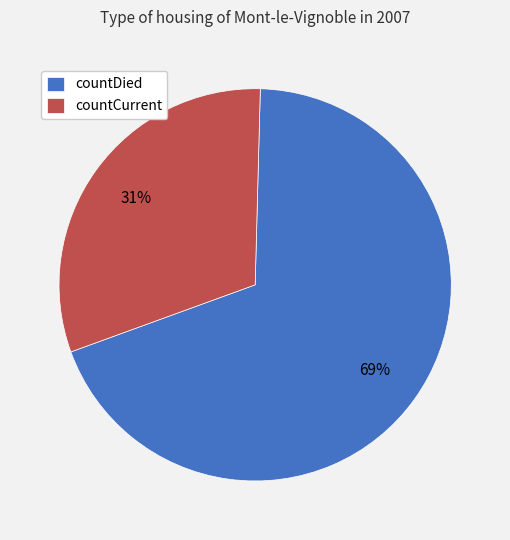

Which slice is the largest?

countDied